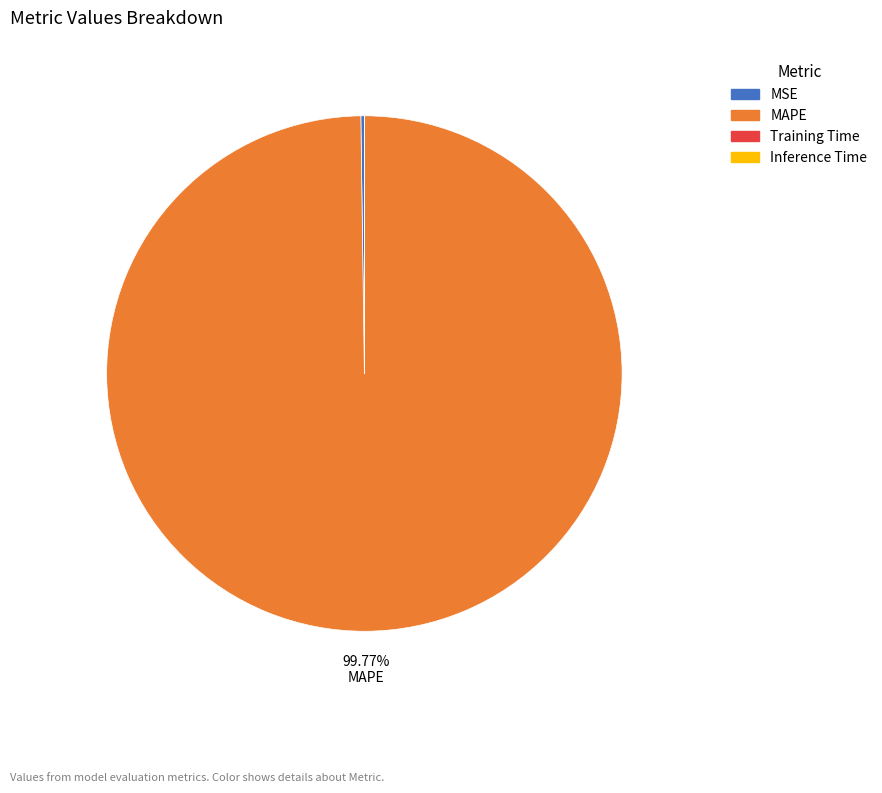

What is the largest slice in the pie chart?

MAPE